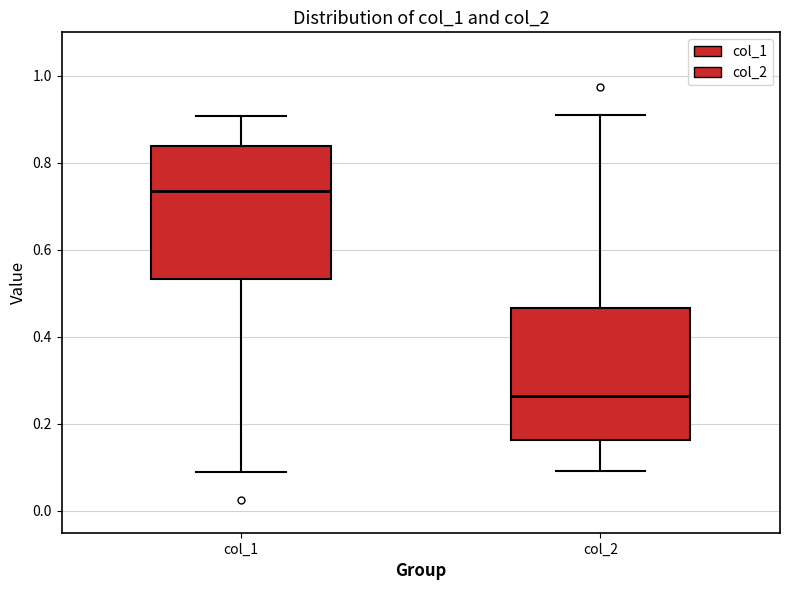

Where does the lower whisker of the box for col_2 end on the y-axis? The values are not printed on the chart, so give them approximately, as read against the axis.

0.10